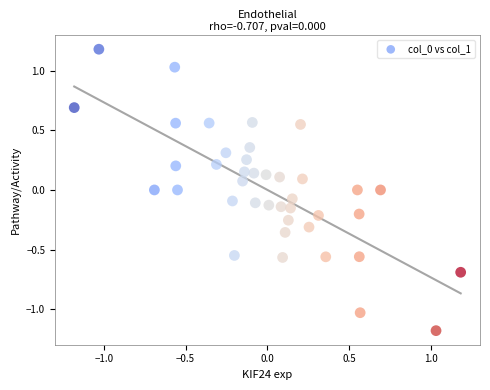

What is the range of Y values (max minus min)?

2.4